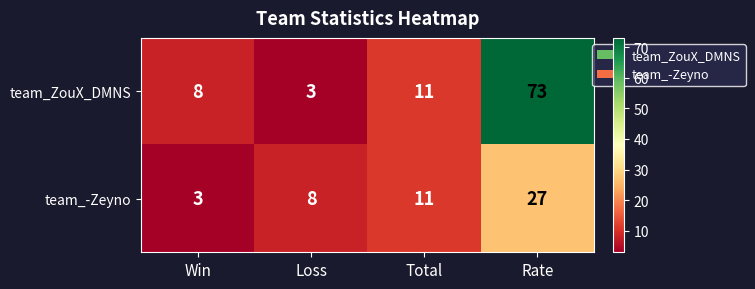

Is it true that team_-Zeyno equals 7 at Total?

False